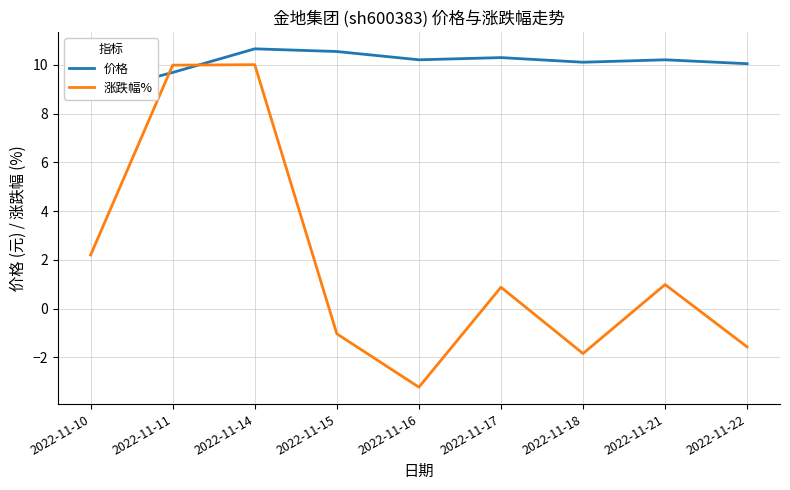

How many intersections are there between 涨跌幅% and 价格?

2